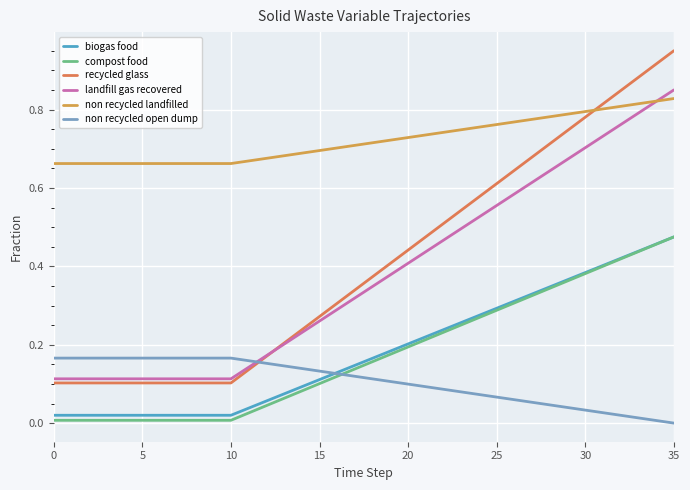

True or false: compost food and recycled glass intersect in this chart.

False